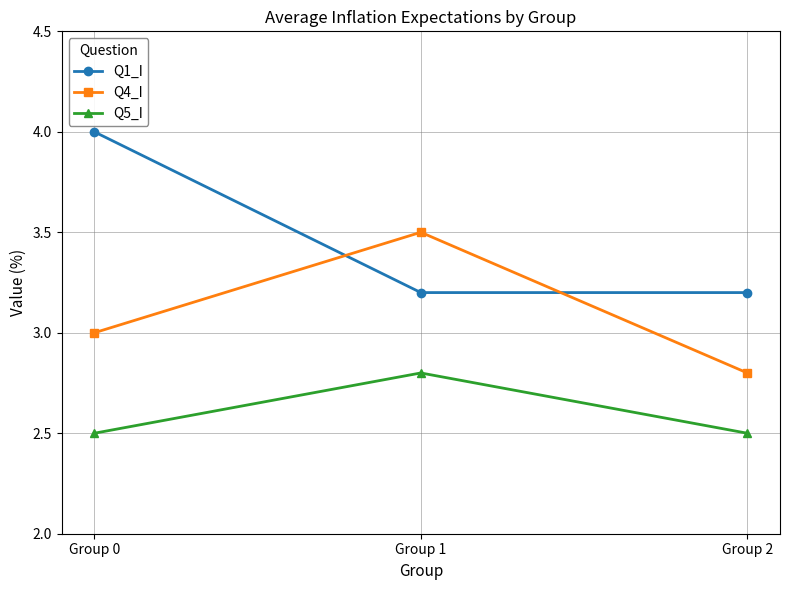

Which series has the largest range (max minus min)?

Q1_I